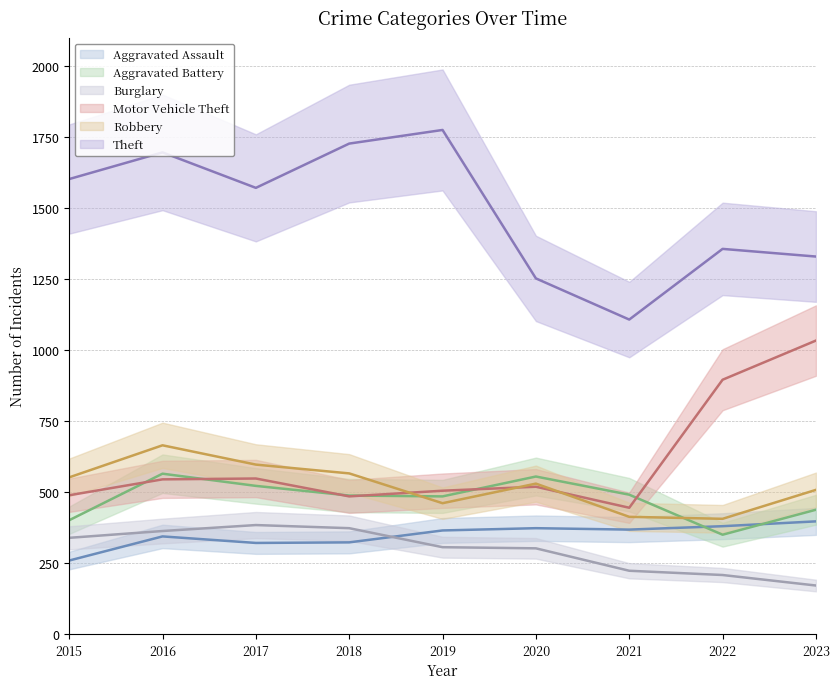

True or false: Robbery and Theft cross at least once.

False